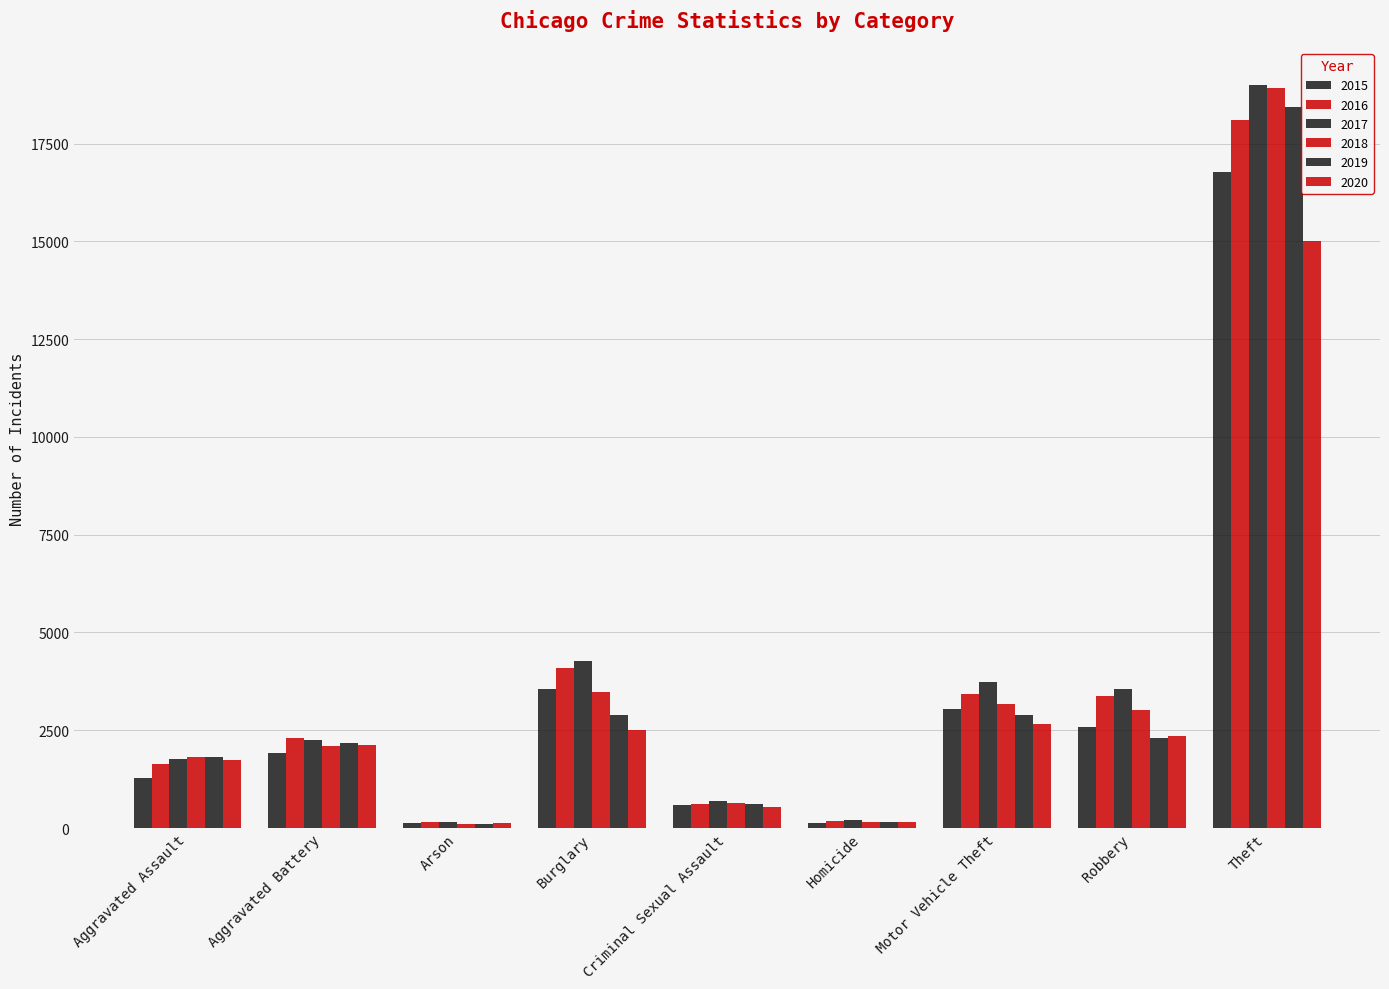

List the labels in order of 2015 value, smallest first.

Arson, Homicide, Criminal Sexual Assault, Aggravated Assault, Aggravated Battery, Robbery, Motor Vehicle Theft, Burglary, Theft